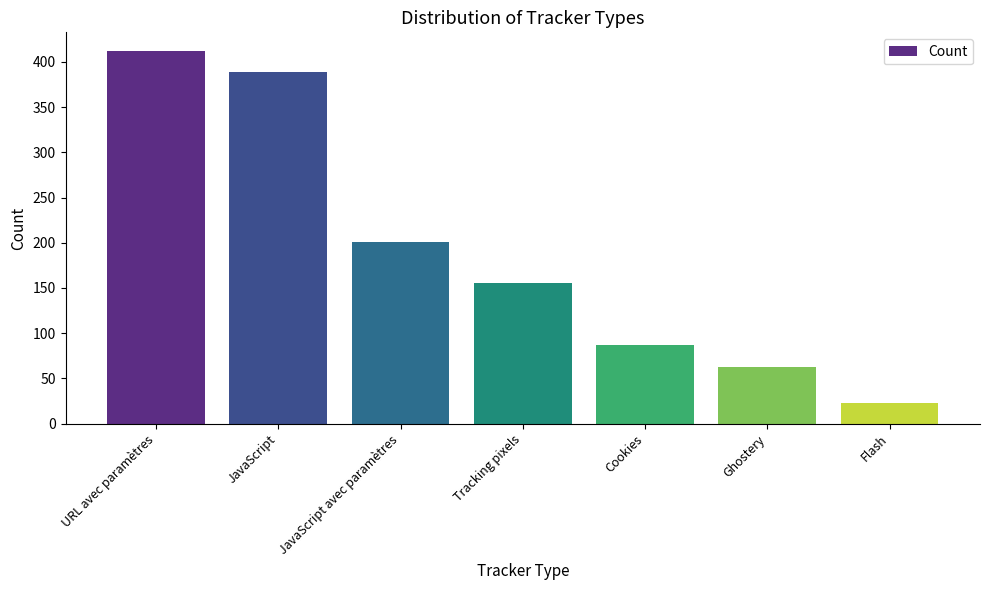

What is the difference between the maximum and minimum values?

389